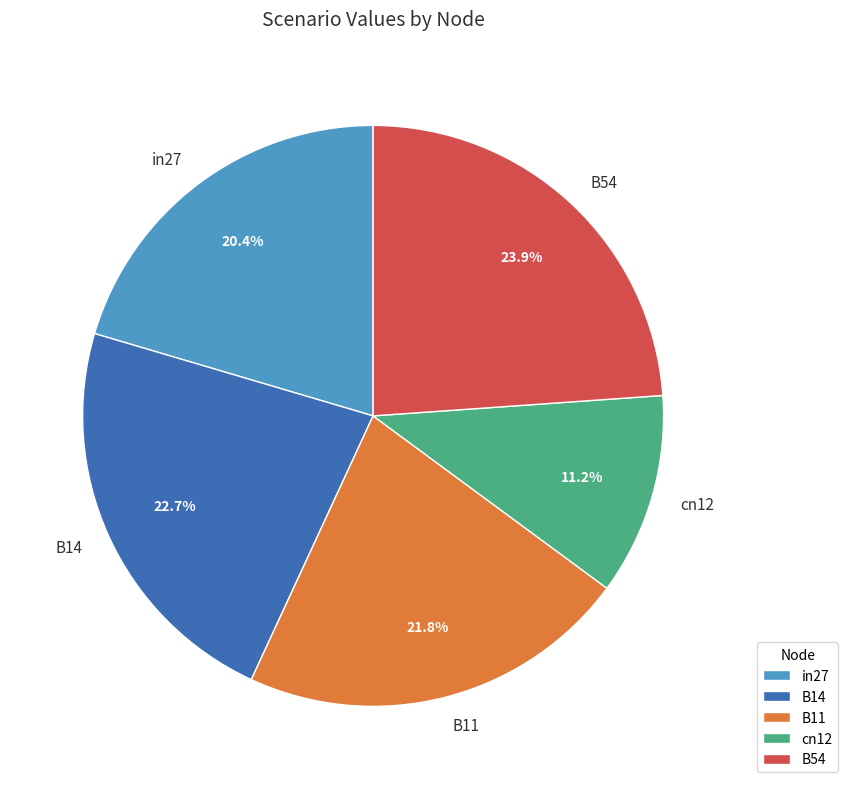

How many segments does this pie chart have?

5